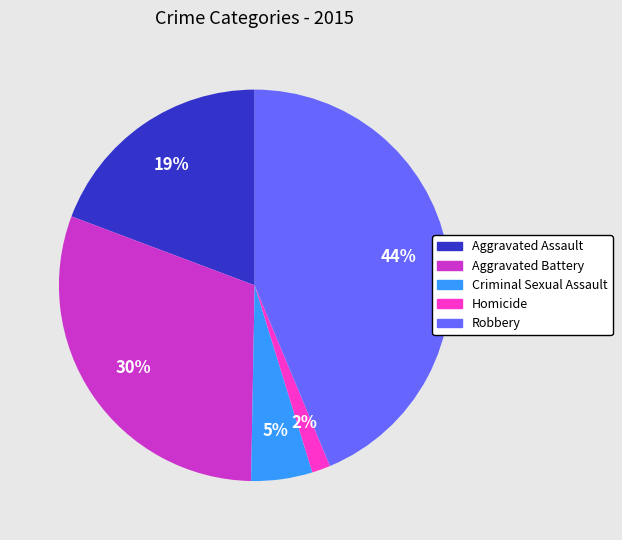

How many slices are in this pie chart?

5